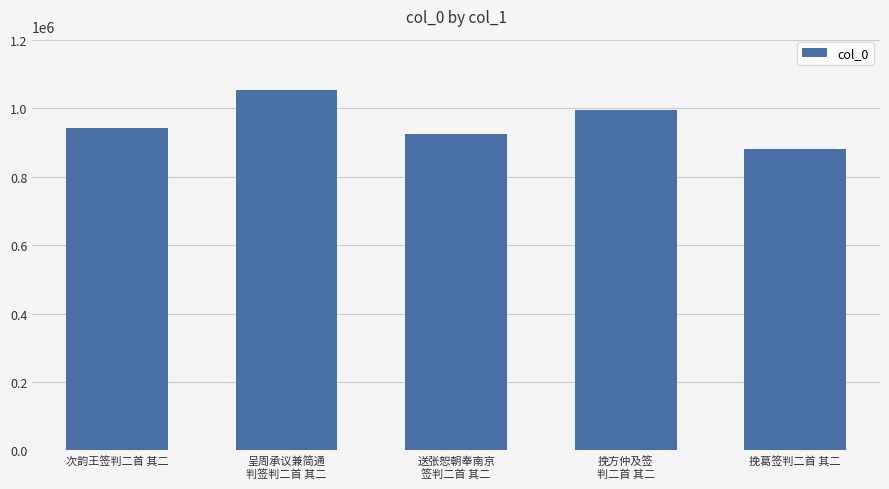

How many bars are there in total?

5